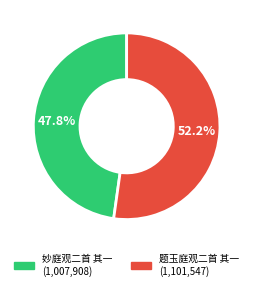

Is there any slice that represents more than half of the pie?

Yes